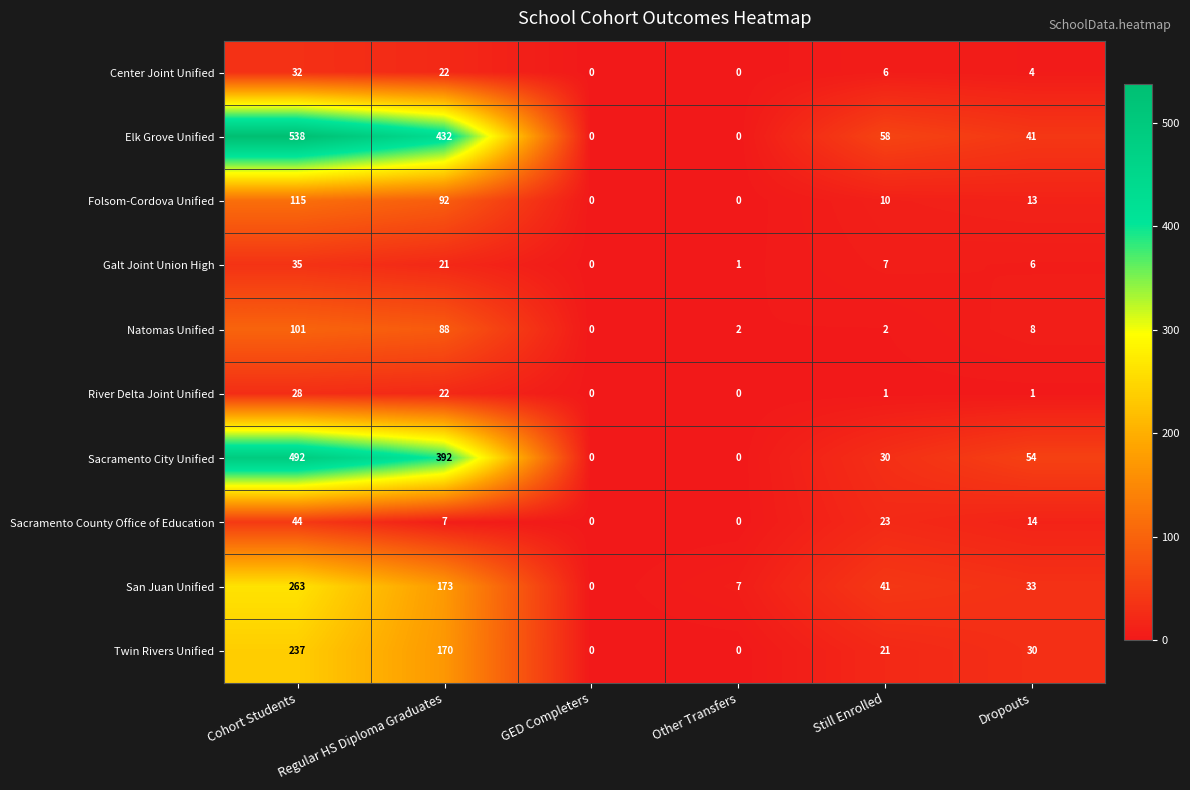

The value of Center Joint Unified at Cohort Students is 47. True or false?

False